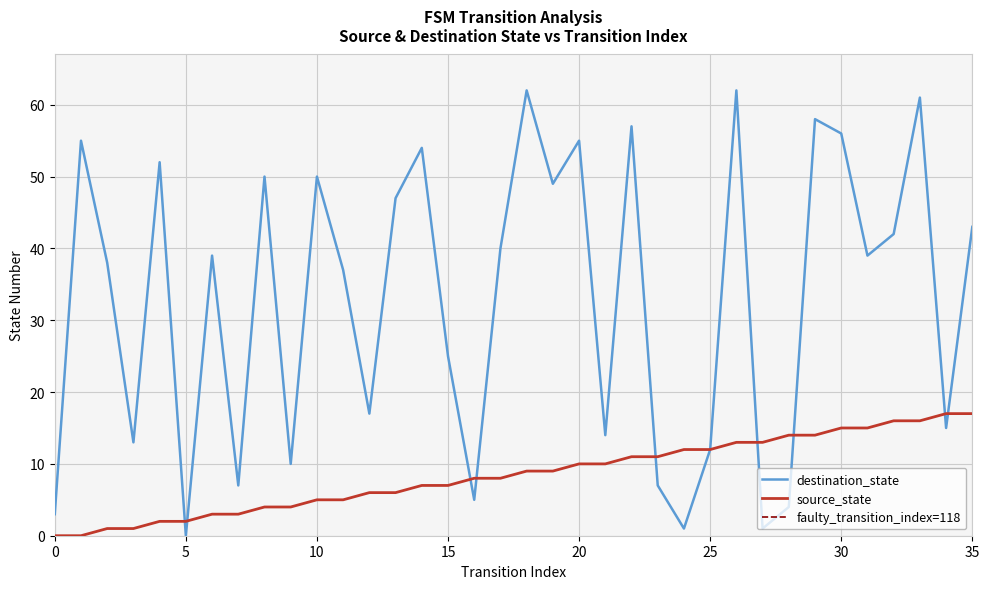

Where does the destination_state series first go above 39?

1